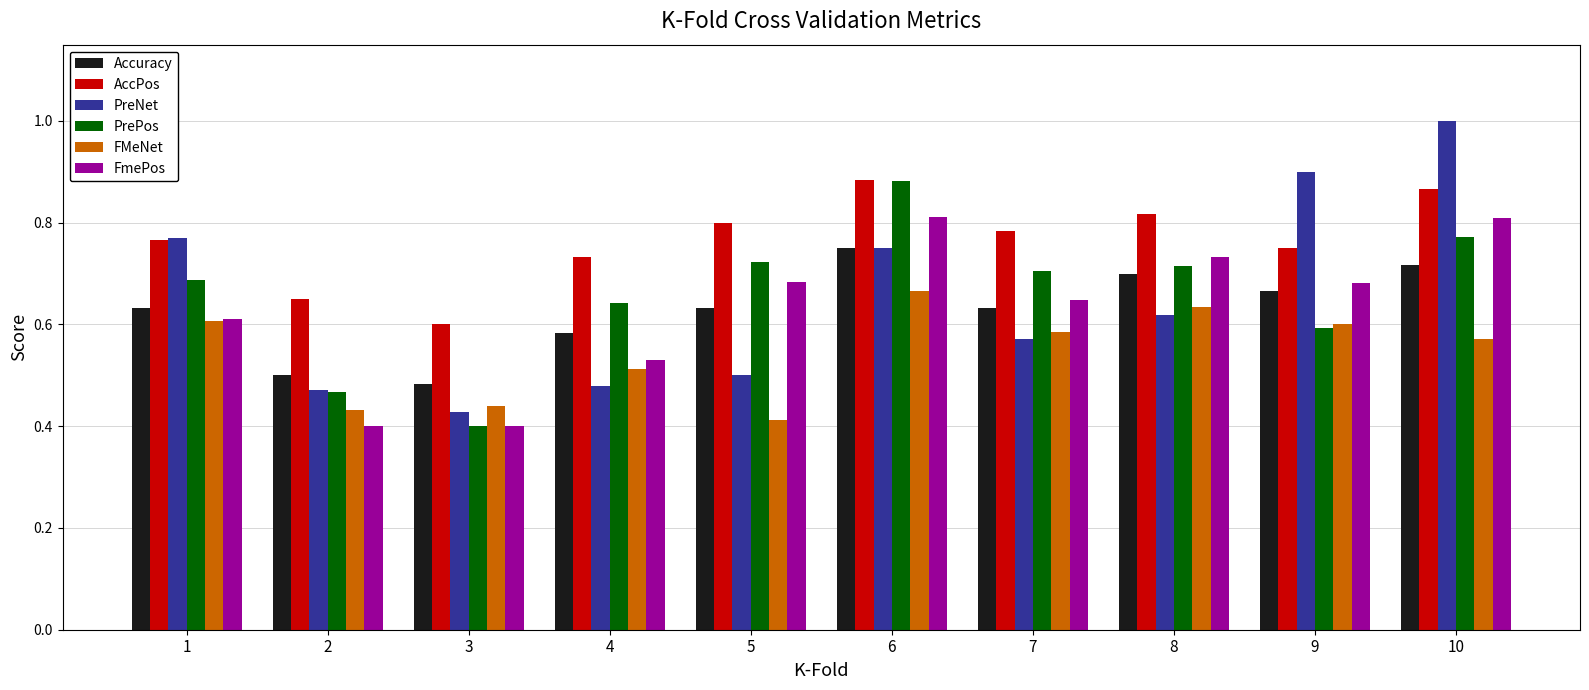

What are all the series names shown in the legend?

Accuracy, AccPos, PreNet, PrePos, FMeNet, FmePos